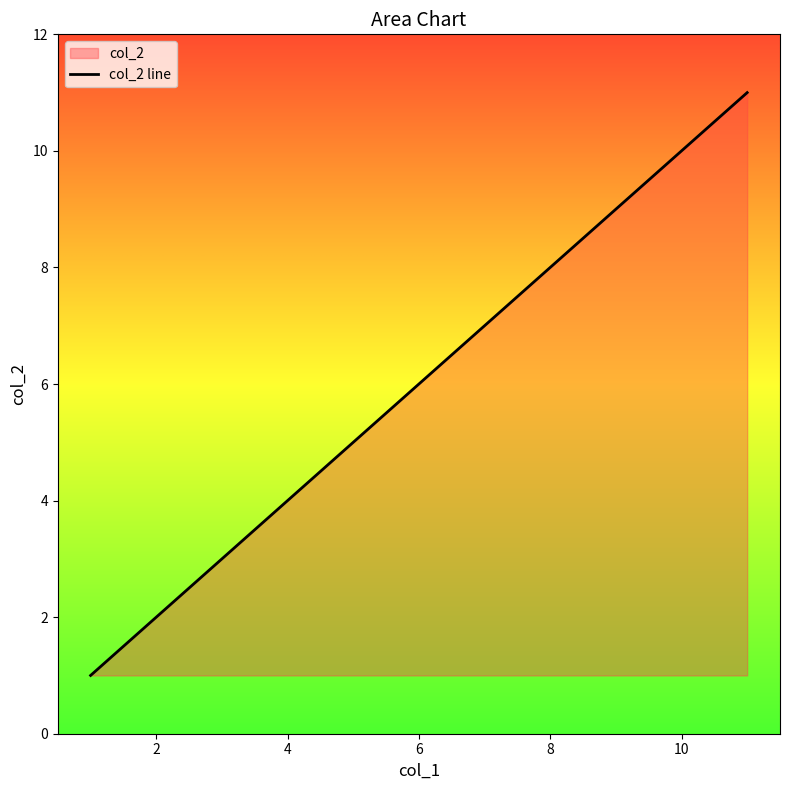

True or false: the data shows 2 at 6.

False